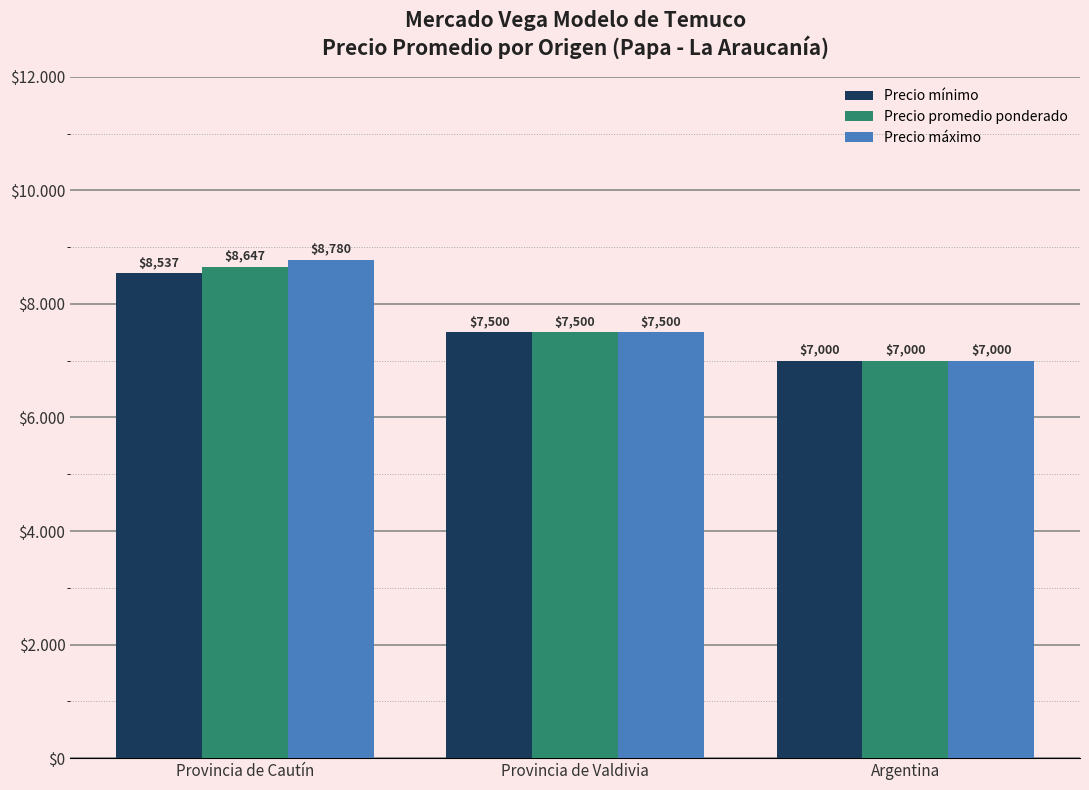

What is the label of the 2nd bar from the right?

Provincia de Valdivia